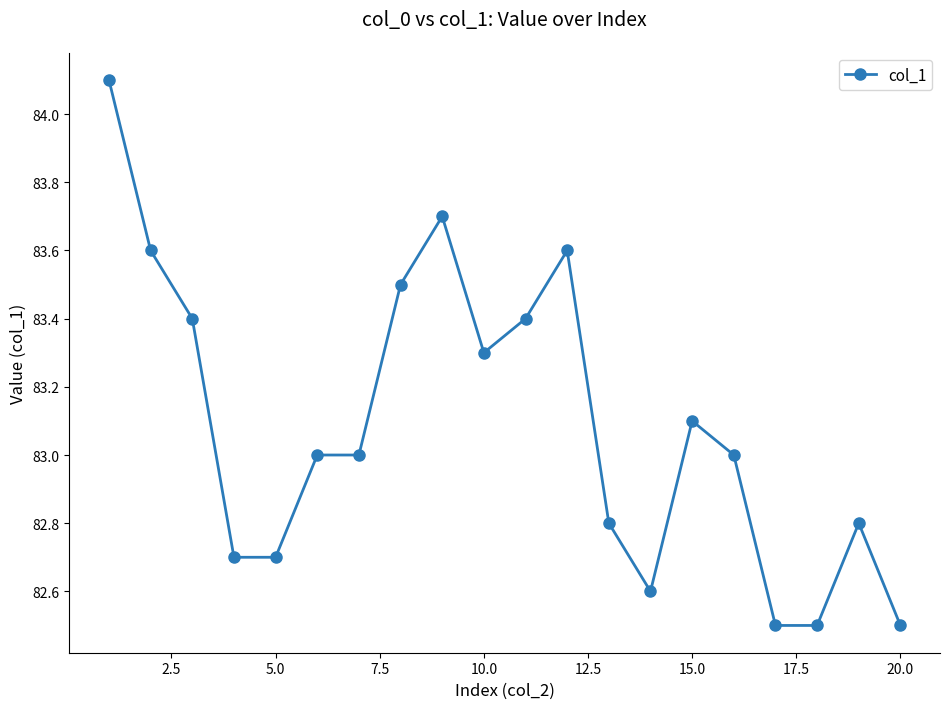

What is the difference between the maximum and second lowest values?

1.6